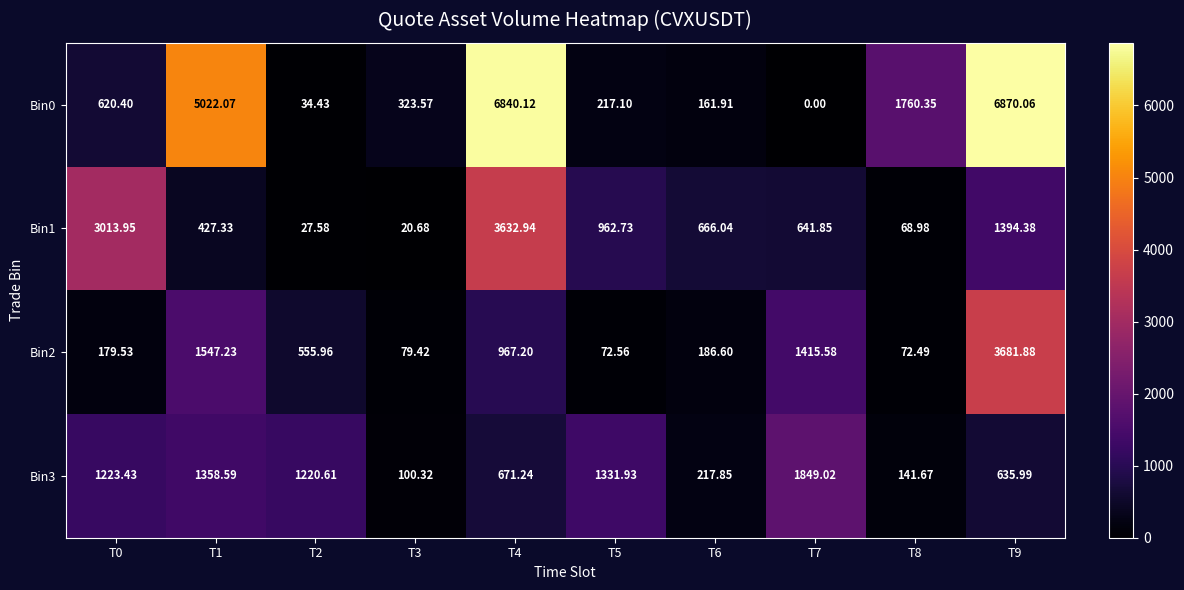

At T6, list the series in order from smallest to largest.

Bin0, Bin2, Bin3, Bin1